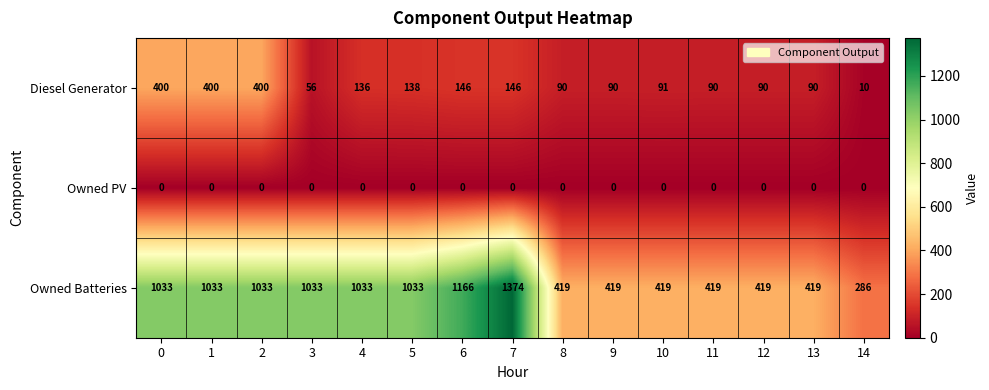

List the series in order of their peak value, lowest first.

Owned PV, Diesel Generator, Owned Batteries